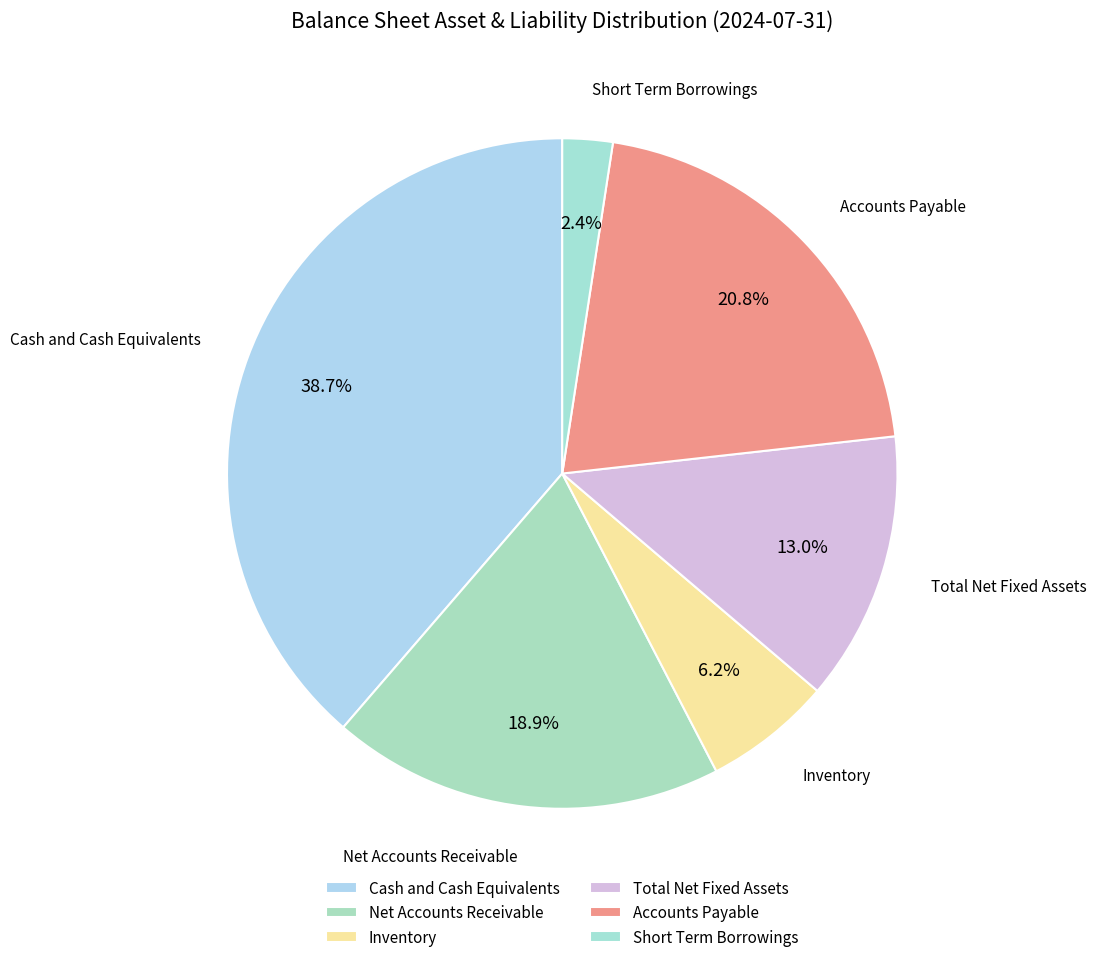

Which slice is the smallest?

Short Term Borrowings